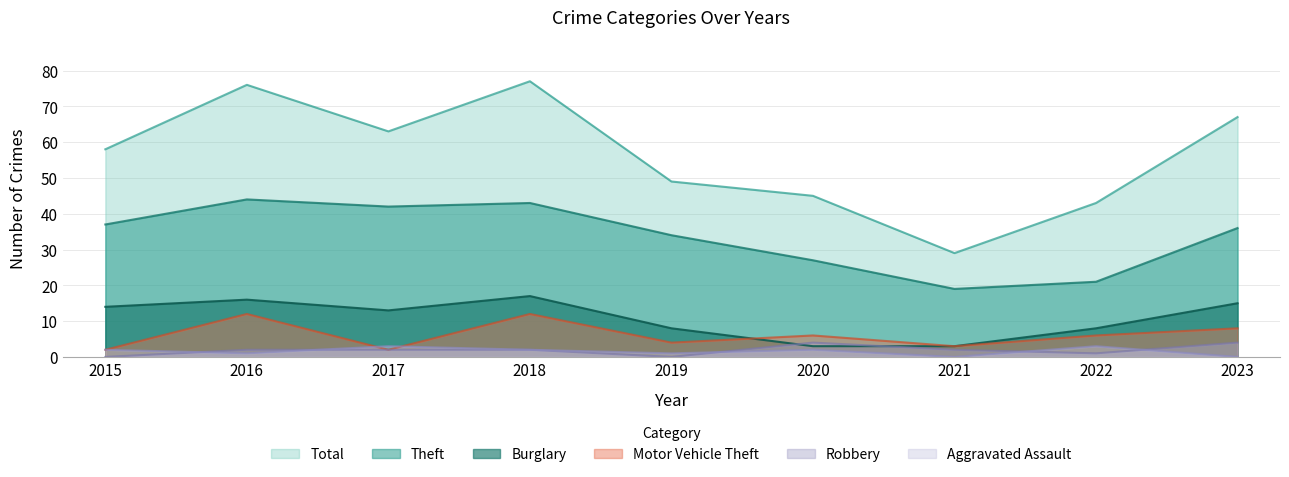

What is the value of the Burglary point at the 9th from the left?

15